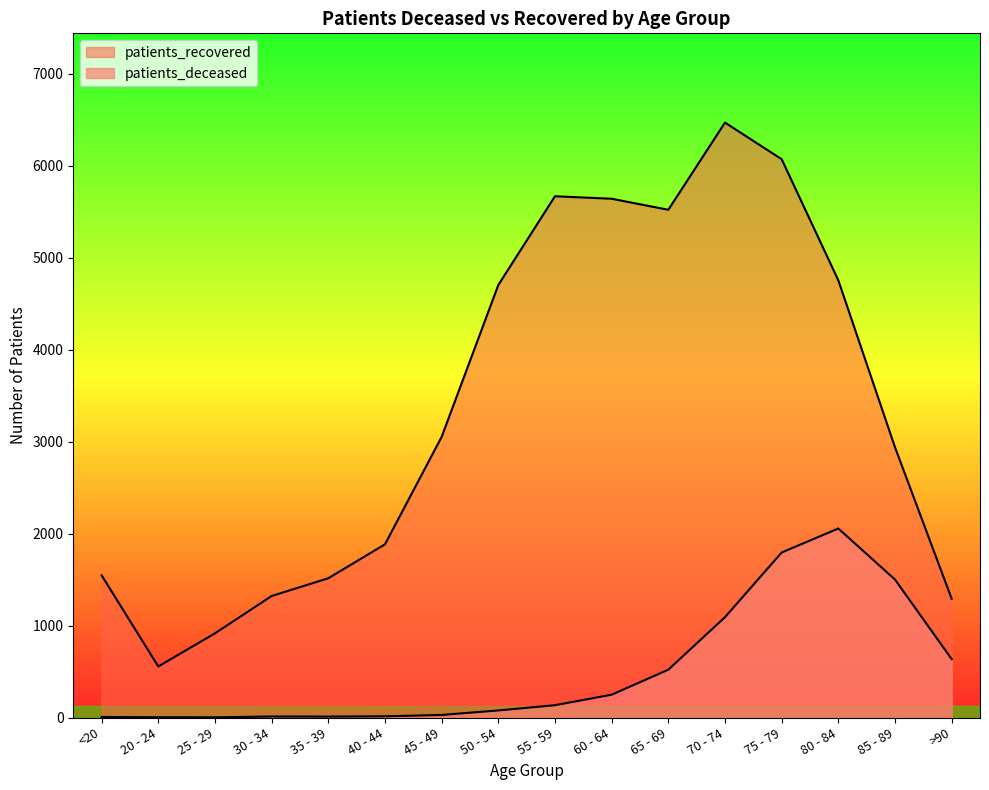

At which category is the sum across all series the highest?

75 - 79